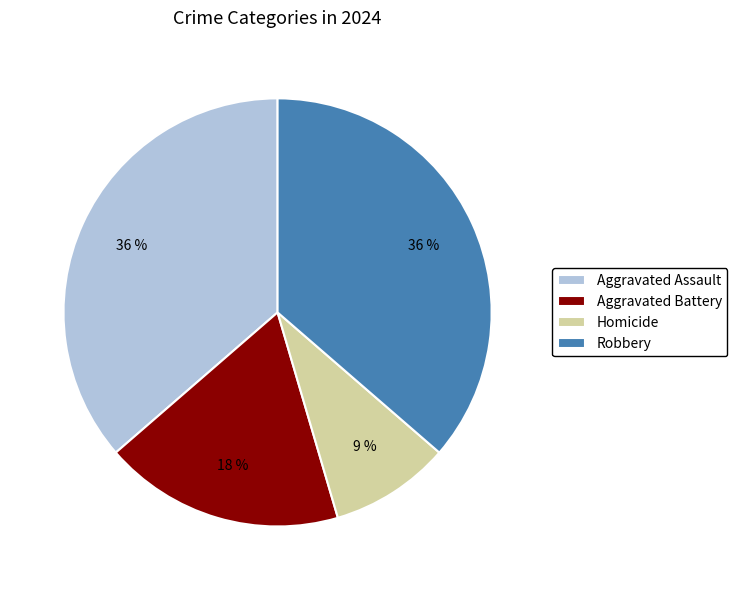

The Aggravated Battery slice represents 33% of the pie. True or false?

False